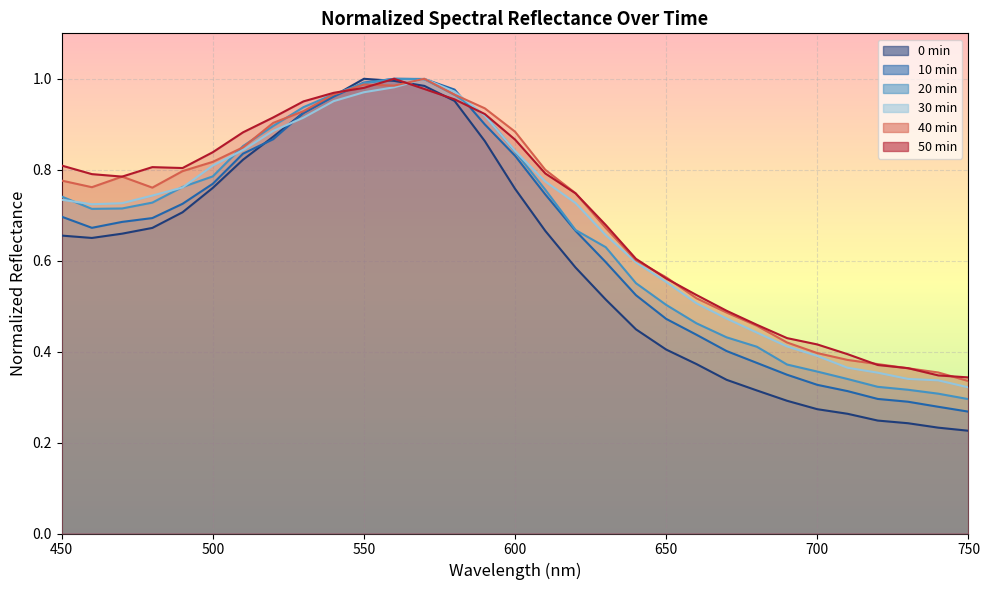

What is the minimum value shown in the chart?

0.2